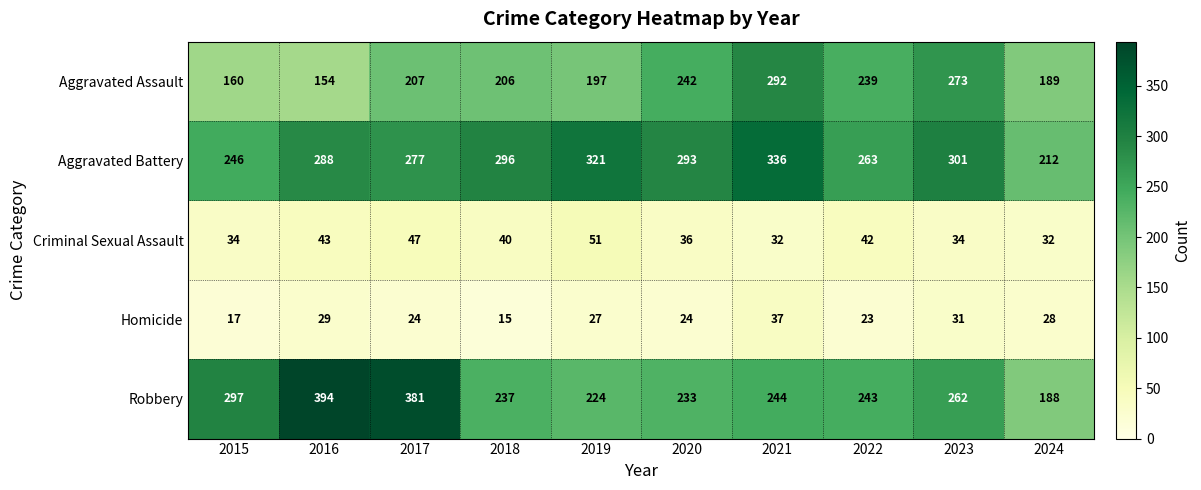

What is the total value across all series at 2020?

828